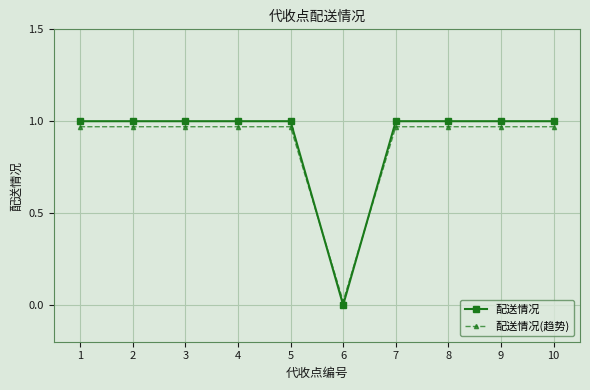

Which series has the largest total across all categories?

配送情况